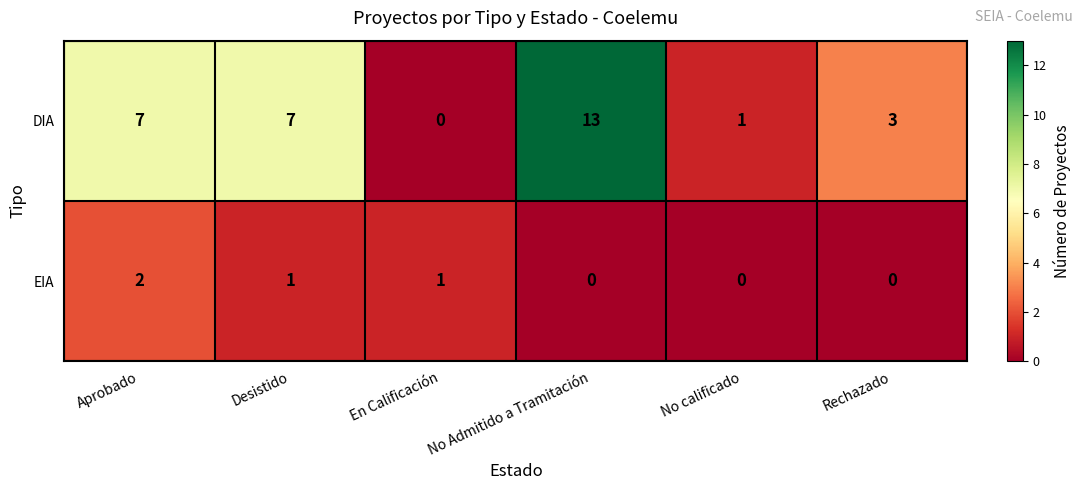

Count the EIA values in the range 0 to 1.

5